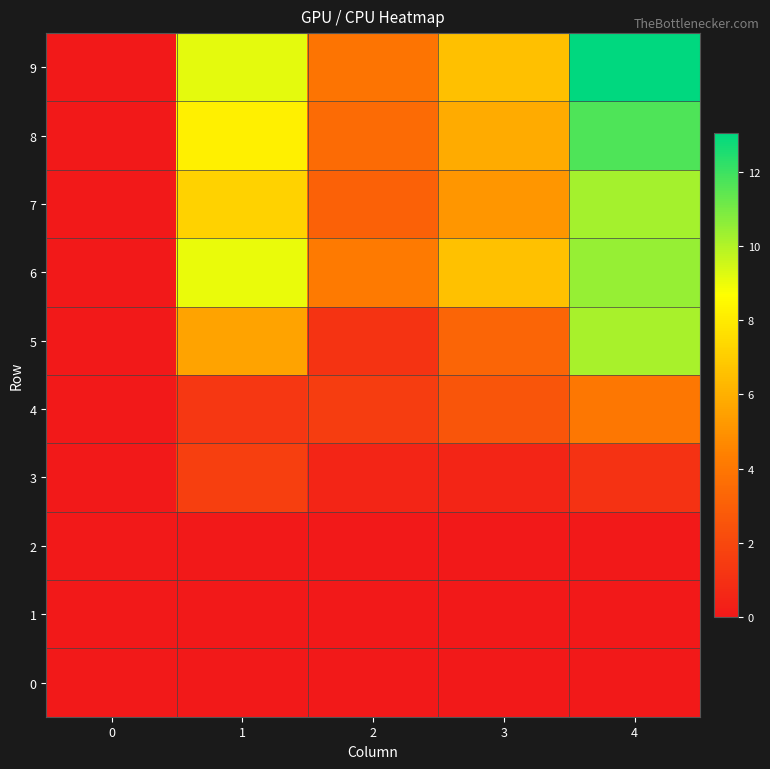

Which series has the largest total across all categories?

9